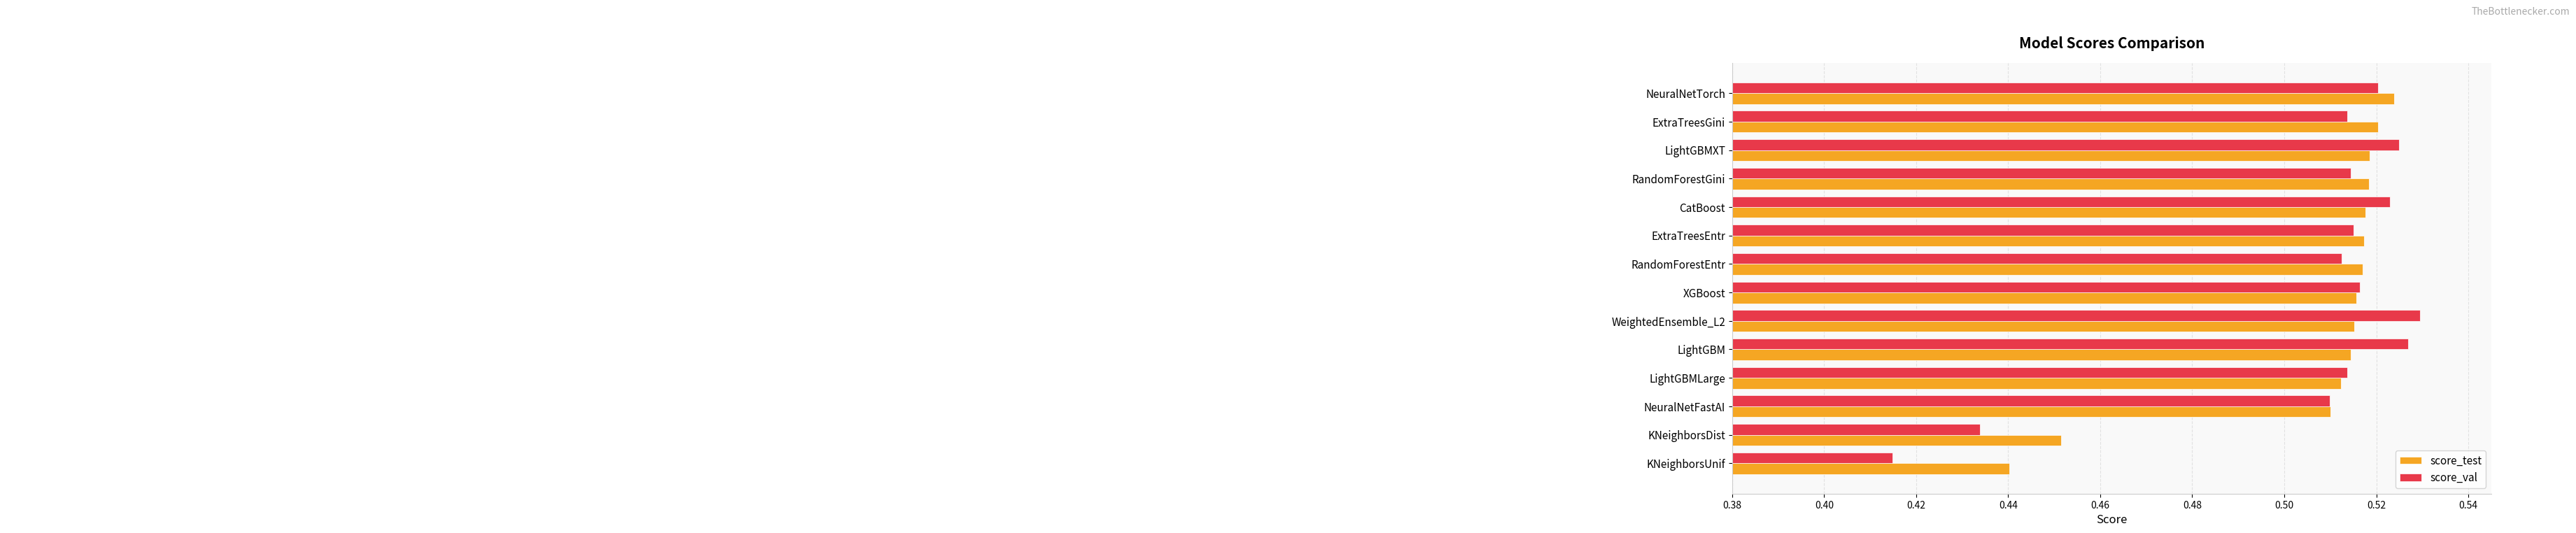

Which category has the lowest value across all series?

KNeighborsUnif